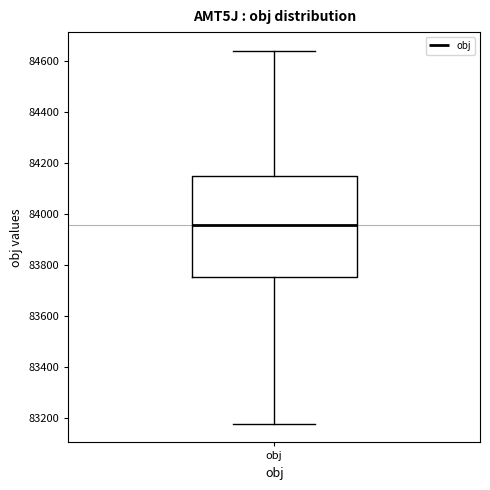

Where is the upper edge of the box for obj on the y-axis? The values are not printed on the chart, so give them approximately, as read against the axis.

84140